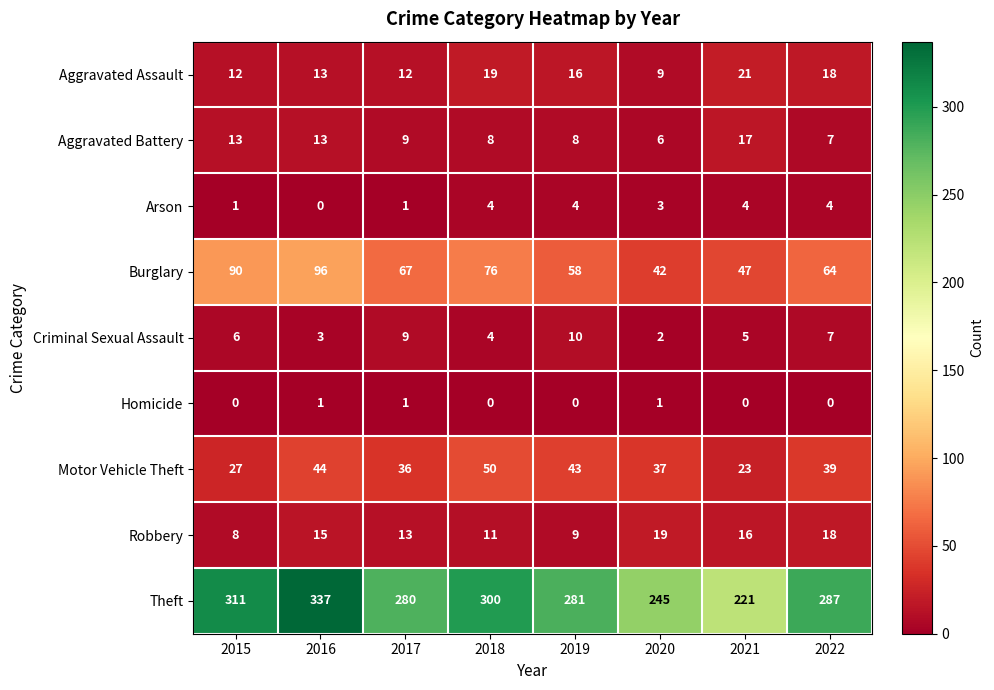

At which label is Aggravated Assault closest to 15?

2019